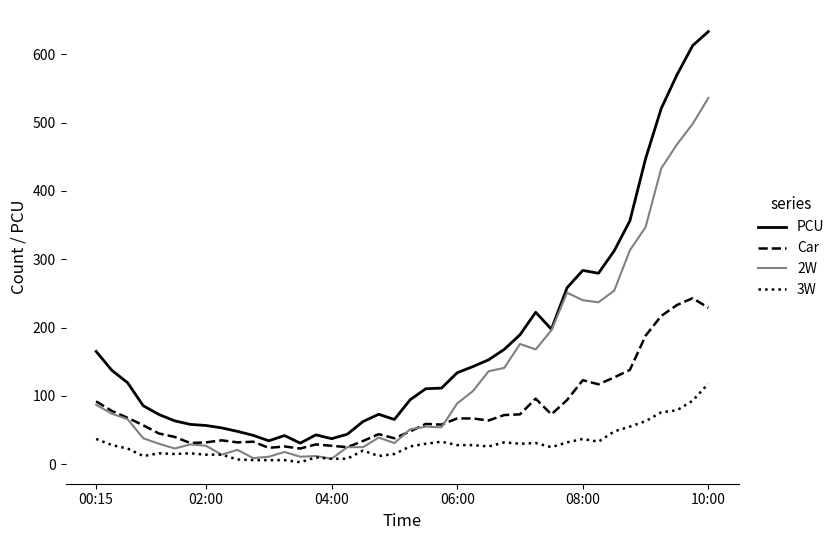

List the series in order of their overall mean, highest first.

PCU, 2W, Car, 3W